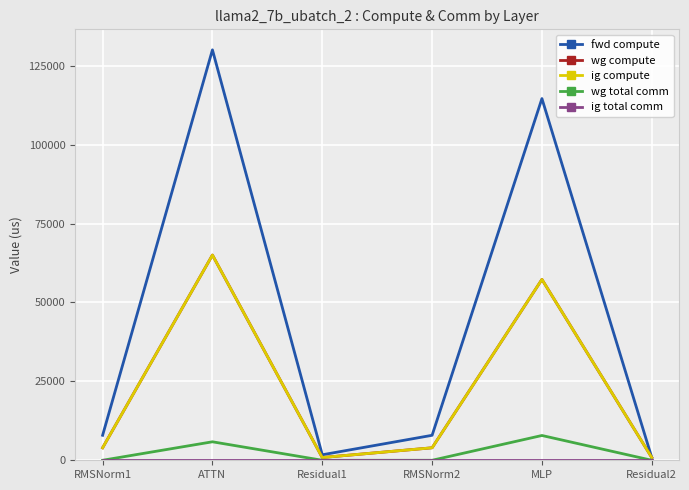

Does the chart have visible grid lines?

Yes